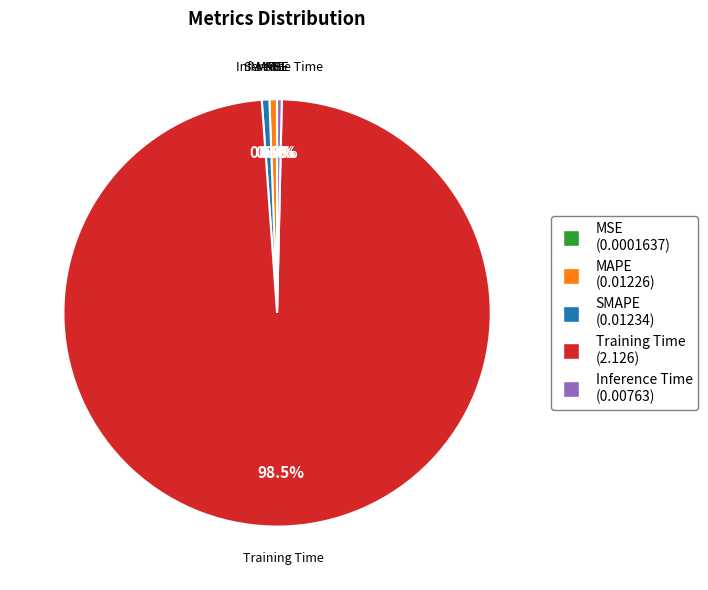

Which category has the biggest portion of the pie?

Training Time